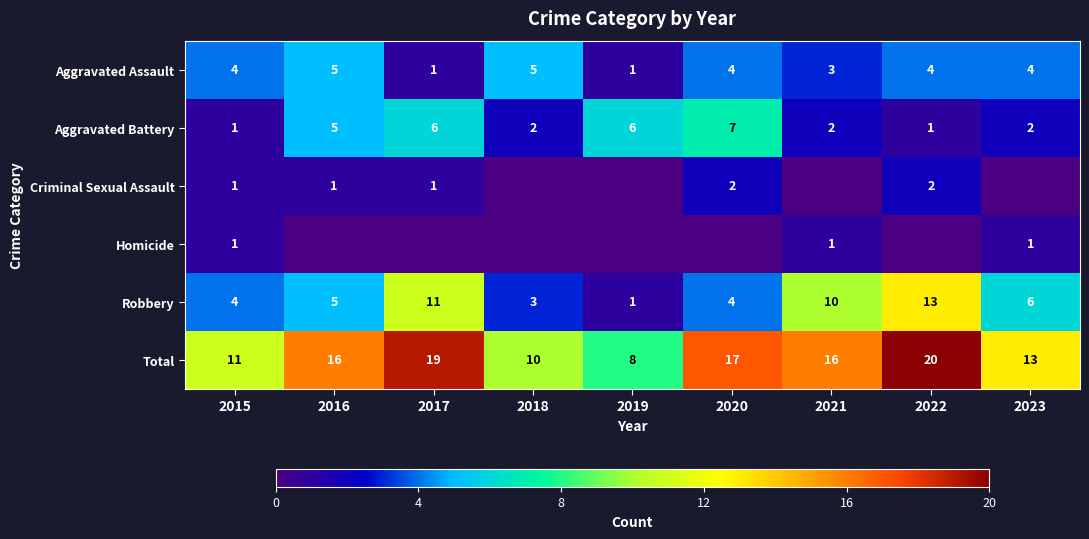

Count the Aggravated Battery values in the range 2 to 6.

6